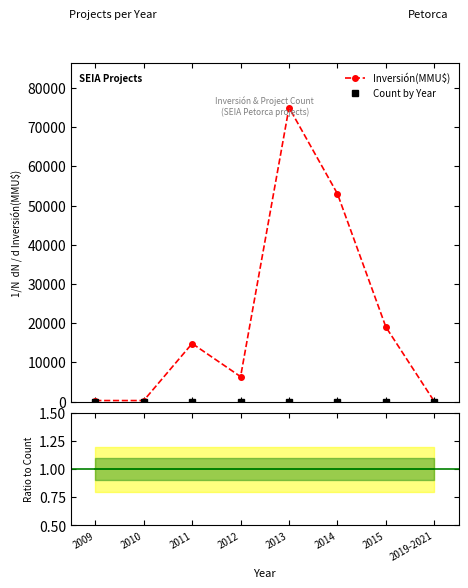

At which category is the sum across all series the highest?

2013